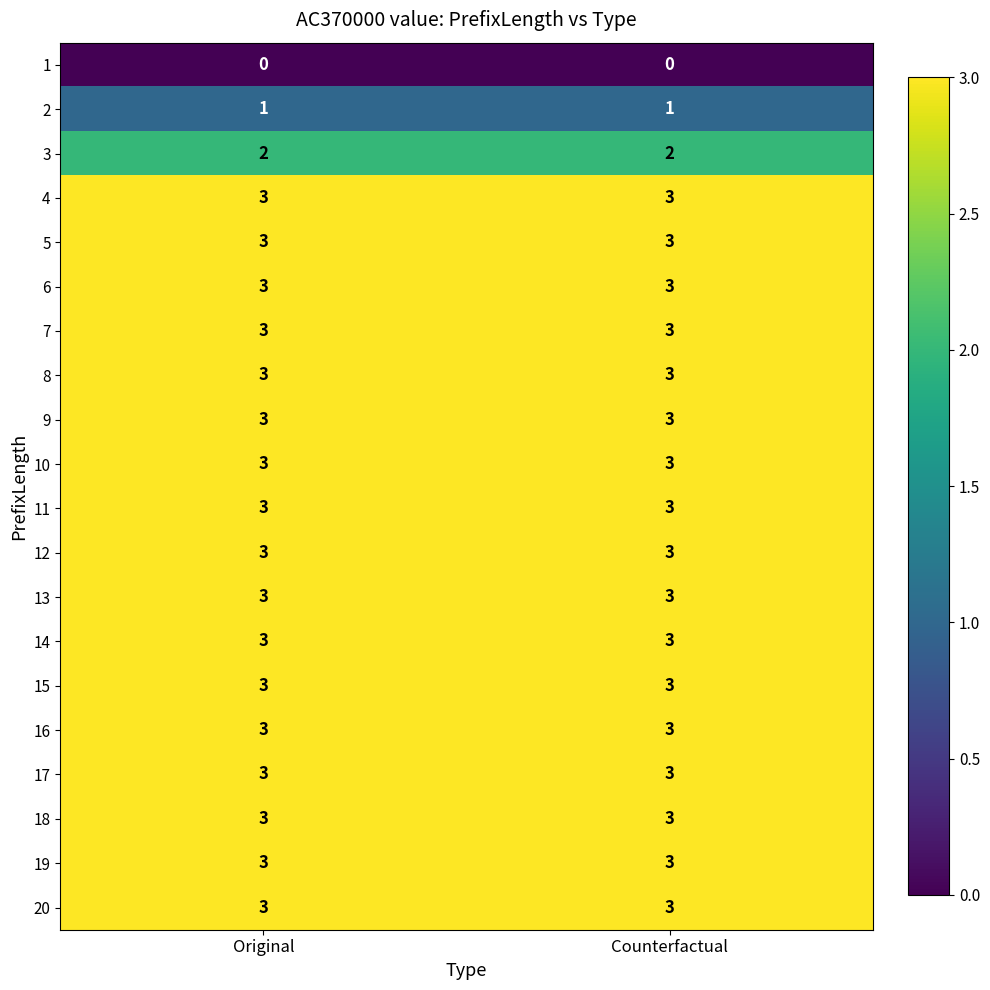

The 7 series shows 5 at Original. True or false?

False